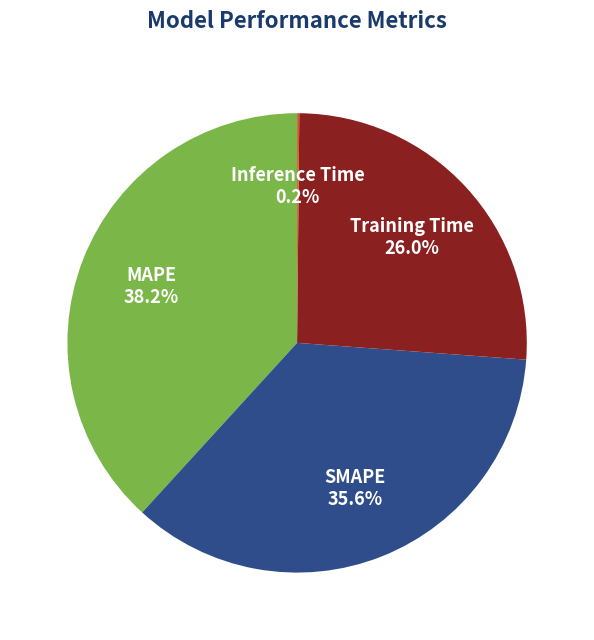

To the nearest percent, what portion does Training Time represent?

26%